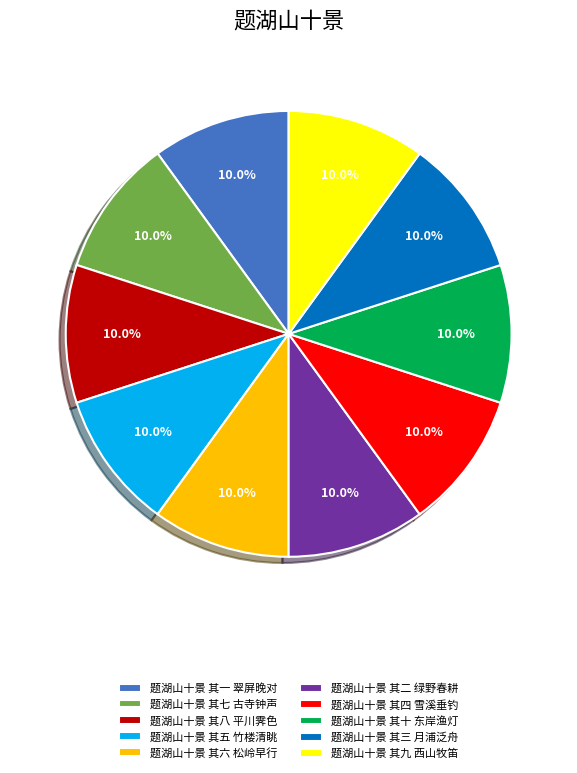

Approximately how many times larger is the value at 题湖山十景 其六 松岭早行 compared to 题湖山十景 其一 翠屏晚对?

1.0